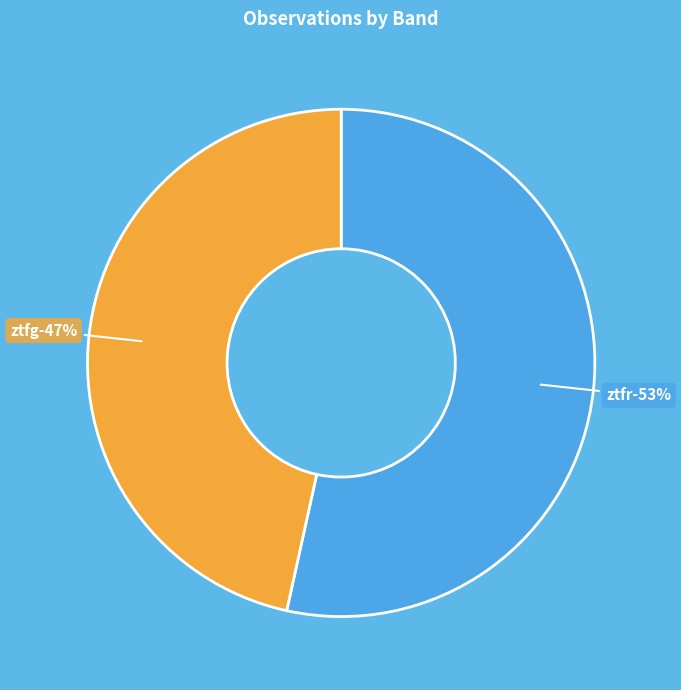

Between ztfr and ztfg, which is larger?

ztfr